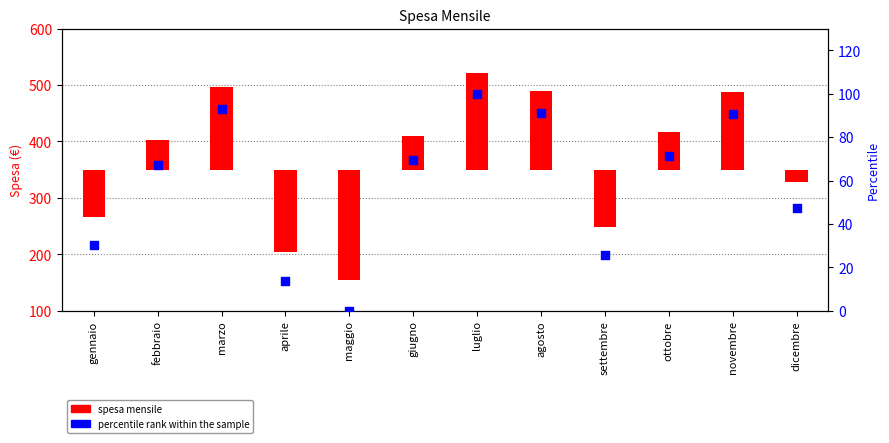

Between marzo and luglio, which is larger?

luglio